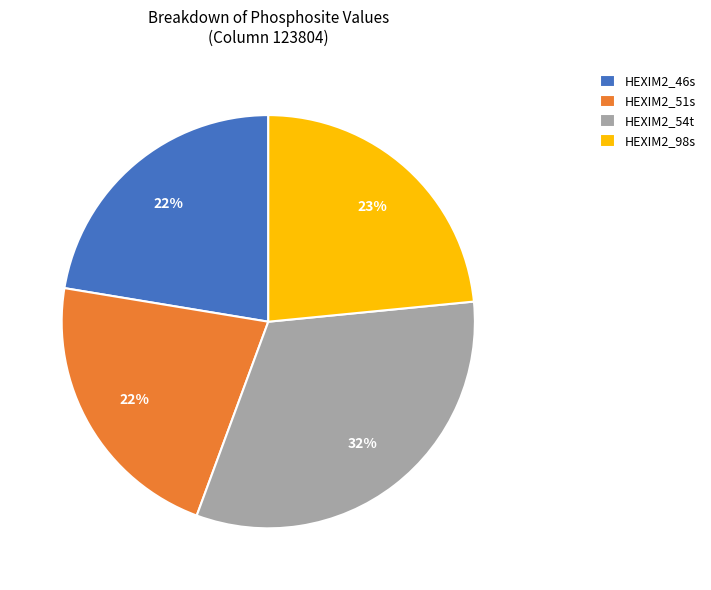

To the nearest percent, what is the difference between the HEXIM2_98s and HEXIM2_54t slice percentages?

9%